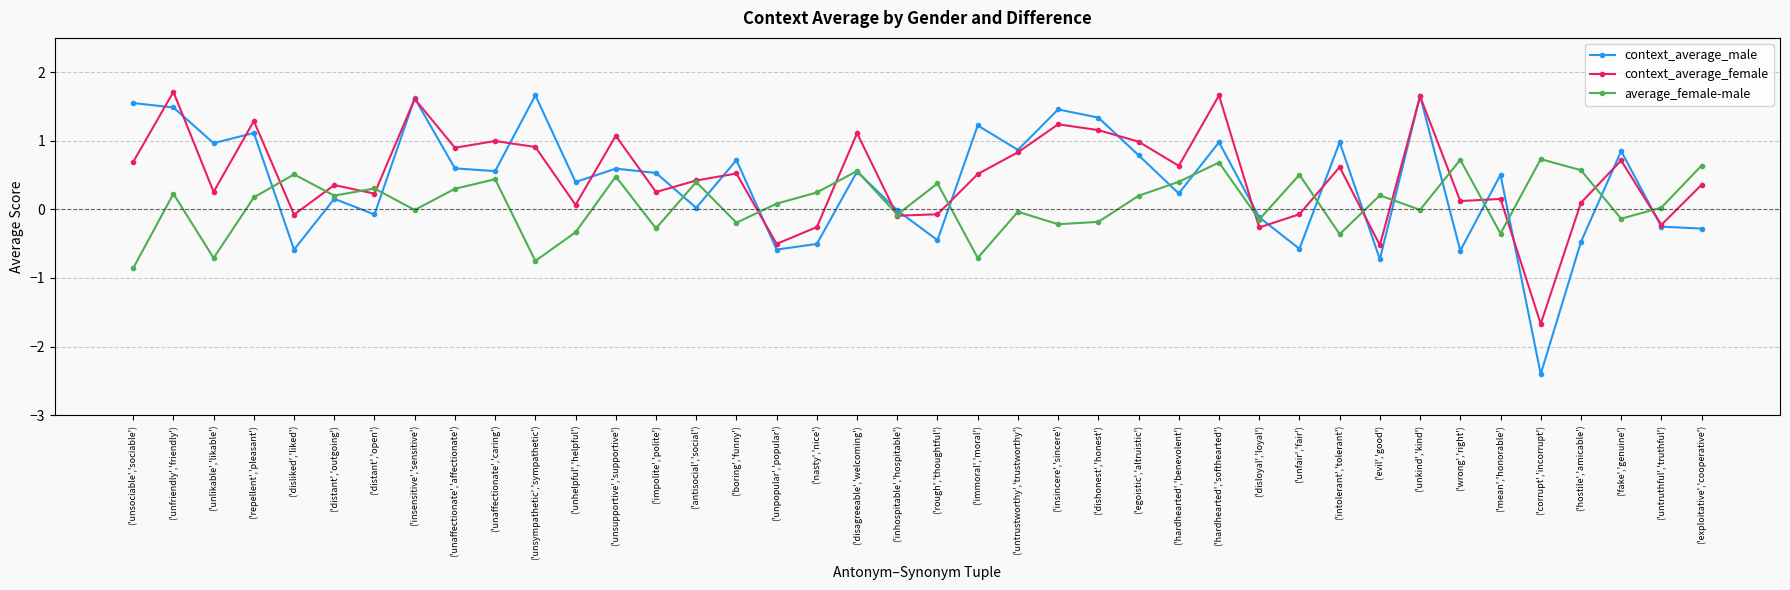

How many intersections are there between context_average_male and average_female-male?

19